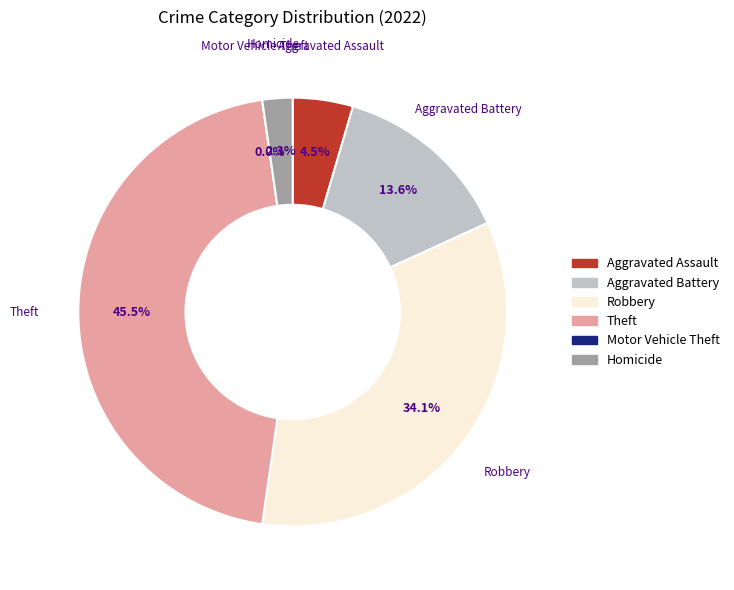

Combined, what portion of the pie is Homicide and Robbery?

36.4%